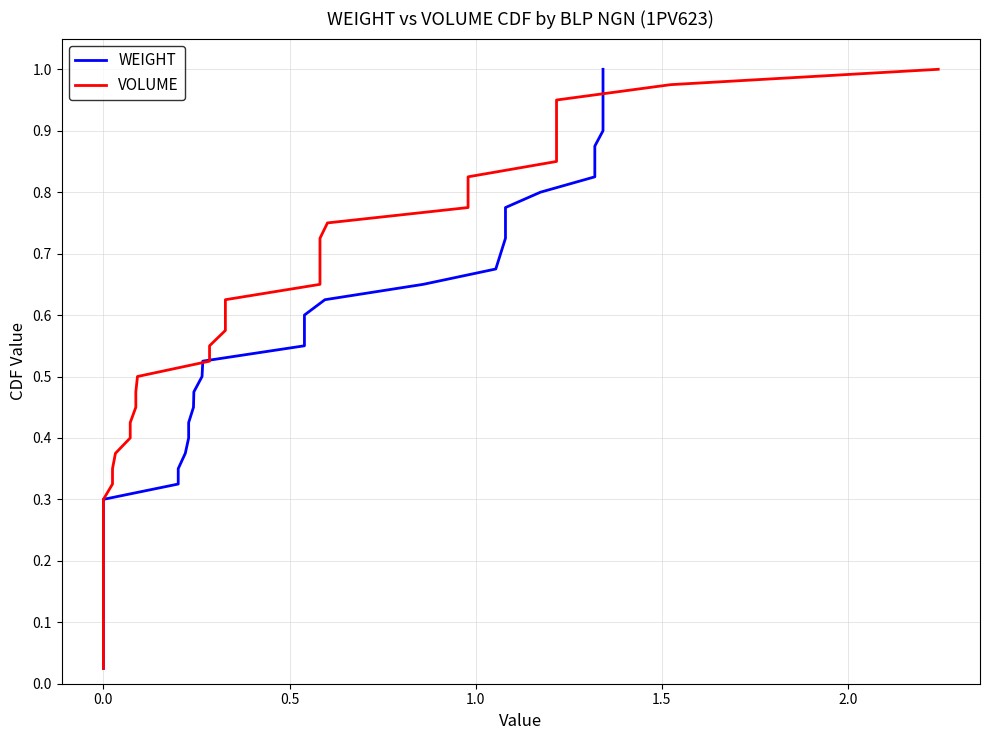

True or false: VOLUME and WEIGHT cross at least once.

False